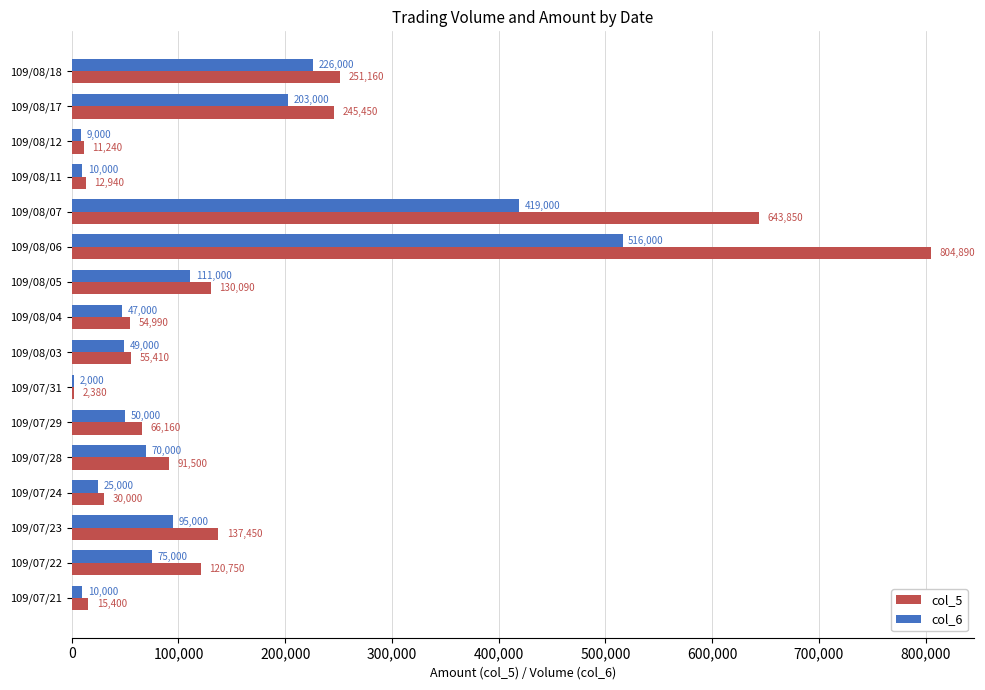

What is the sum of the col_6 values at 109/08/03 and 109/08/17?

252000